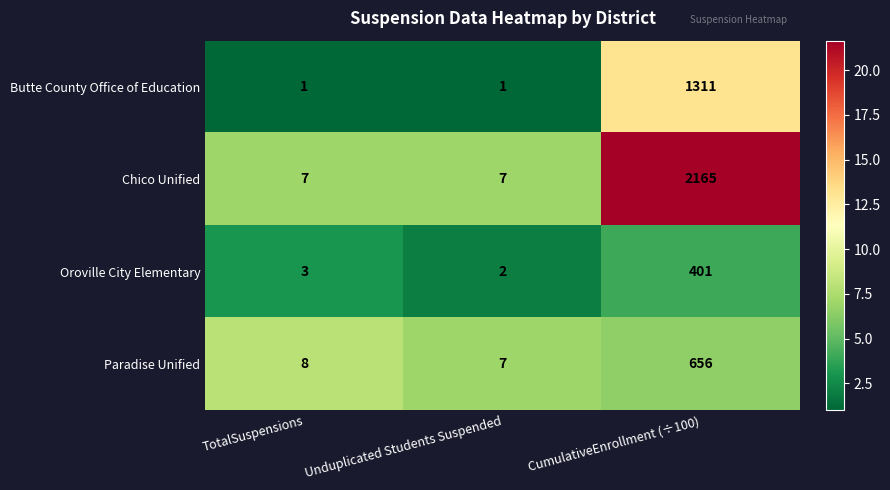

Reading left to right, transcribe all the data shown in this chart.

Butte County Office of Education: TotalSuspensions=1	Unduplicated Students Suspended=1	CumulativeEnrollment (÷100)=1311
Chico Unified: TotalSuspensions=7	Unduplicated Students Suspended=7	CumulativeEnrollment (÷100)=2165
Oroville City Elementary: TotalSuspensions=3	Unduplicated Students Suspended=2	CumulativeEnrollment (÷100)=401
Paradise Unified: TotalSuspensions=8	Unduplicated Students Suspended=7	CumulativeEnrollment (÷100)=656